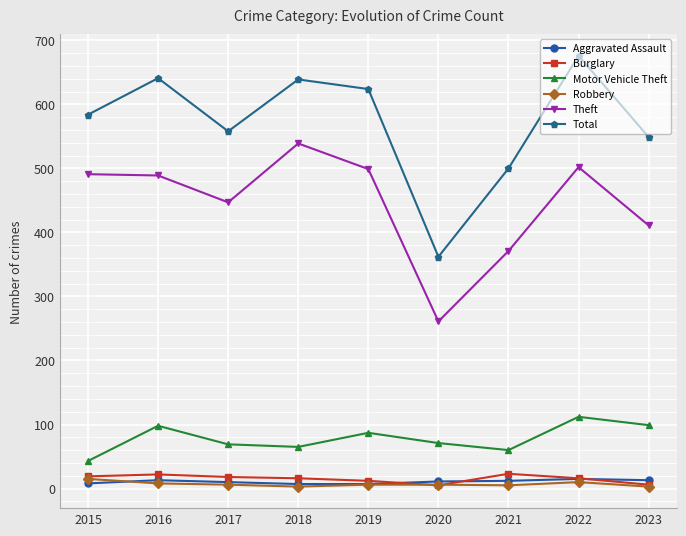

Which series has the largest total across all categories?

Total